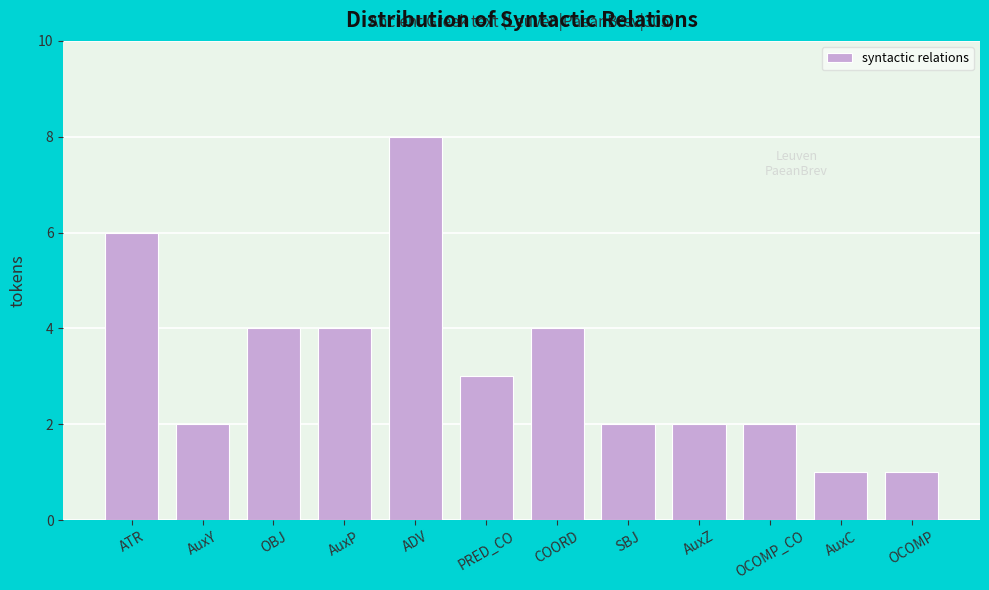

Reading right to left, list all the values displayed in this chart.

1	1	2	2	2	4	3	8	4	4	2	6